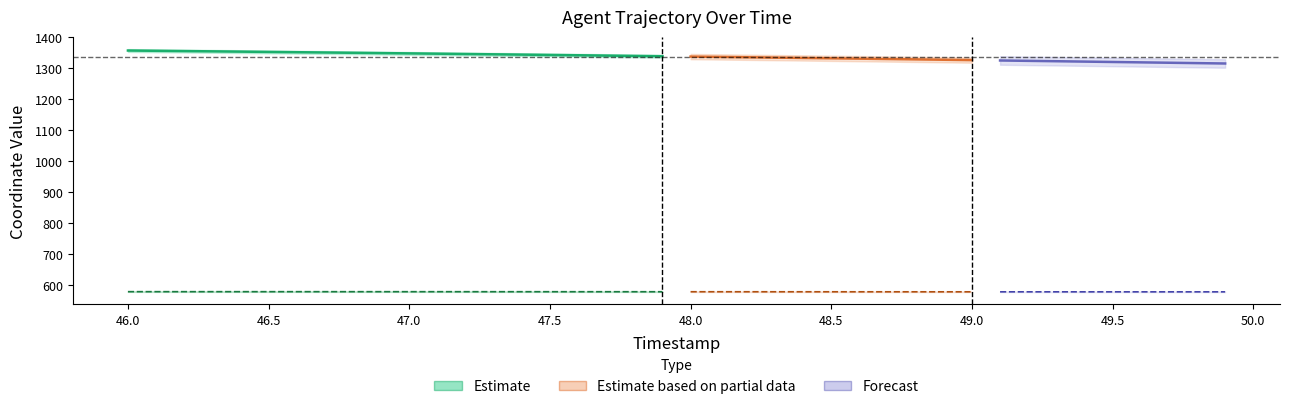

True or false: Y and X cross at least once.

False